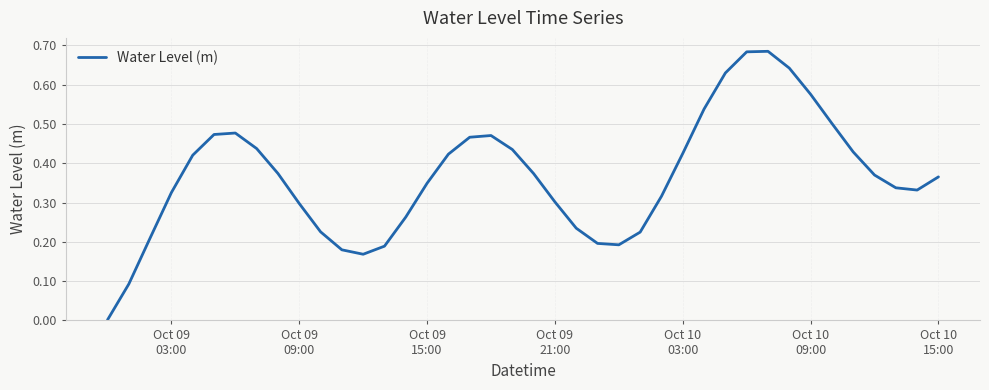

Does the chart have visible grid lines?

Yes